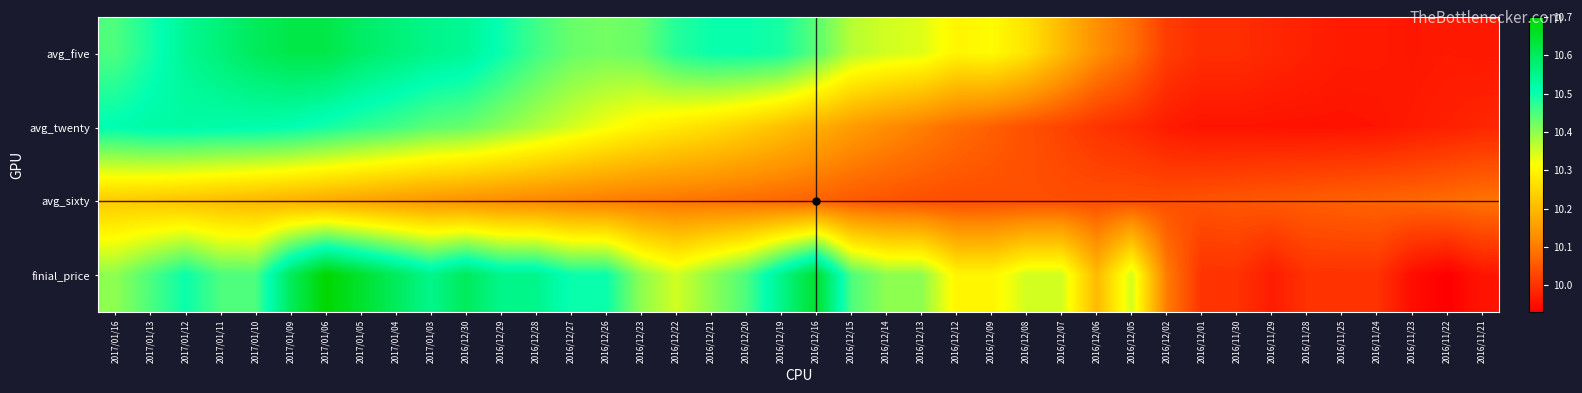

Which series has the largest total across all categories?

finial_price